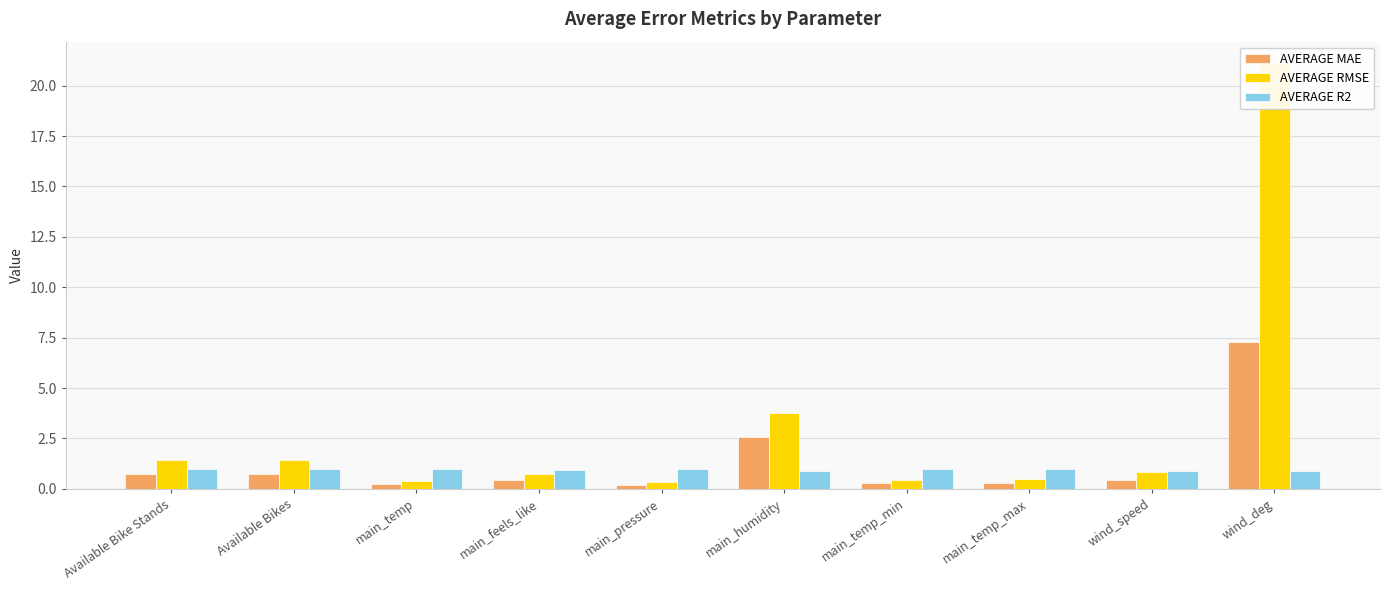

What is the difference between the maximum and minimum values in the AVERAGE MAE series?

7.1